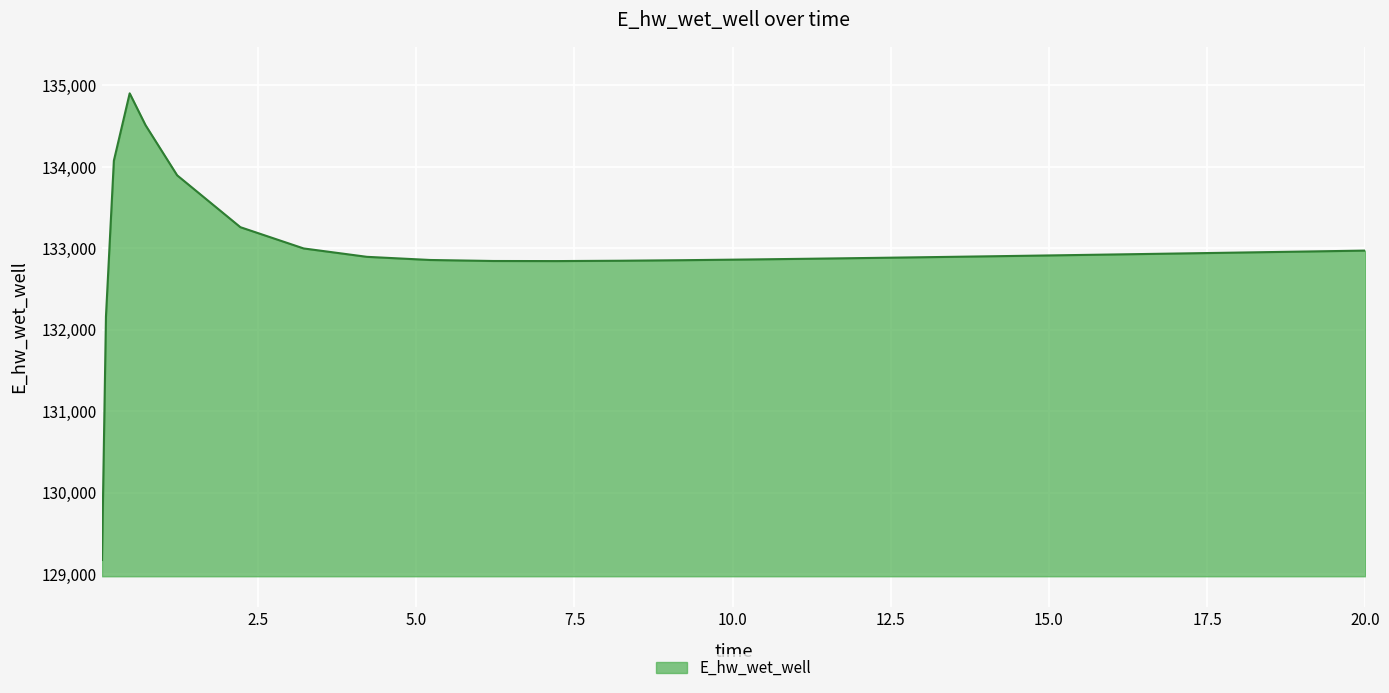

What is the difference between the maximum and minimum values?

5730.5